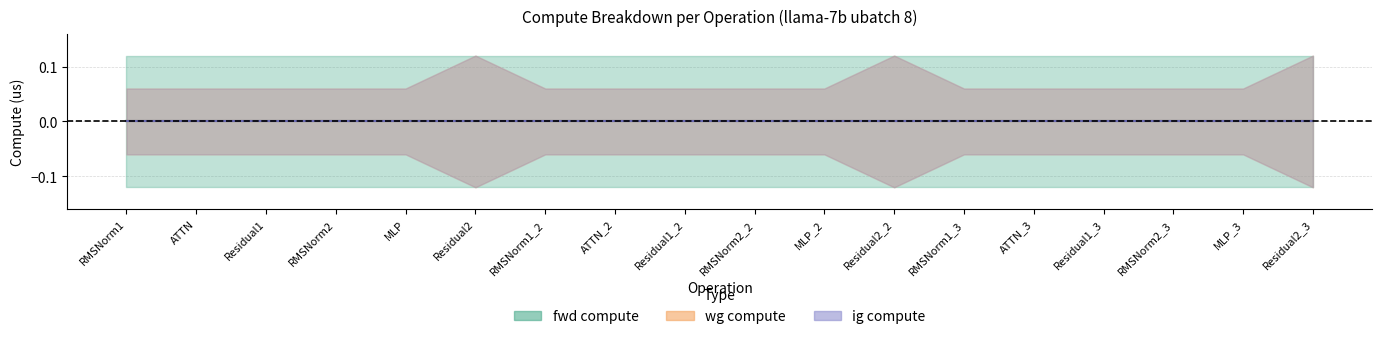

Between Residual1 and Residual2_3, which series saw the biggest shift?

fwd compute